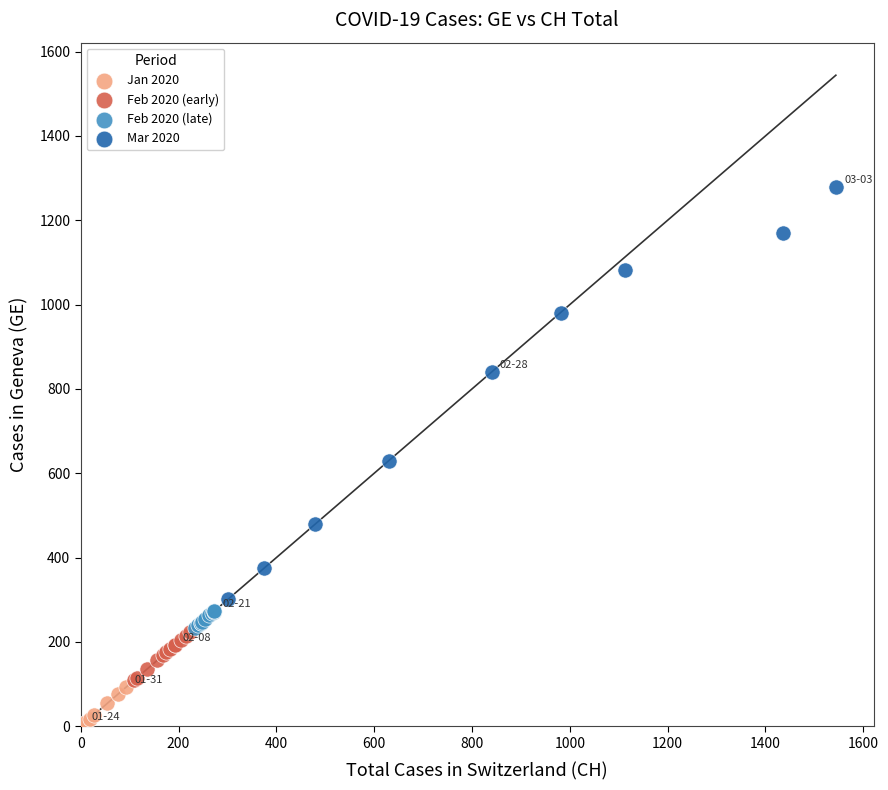

What are all the series names shown in the legend?

Jan 2020, Feb 2020 (early), Feb 2020 (late), Mar 2020